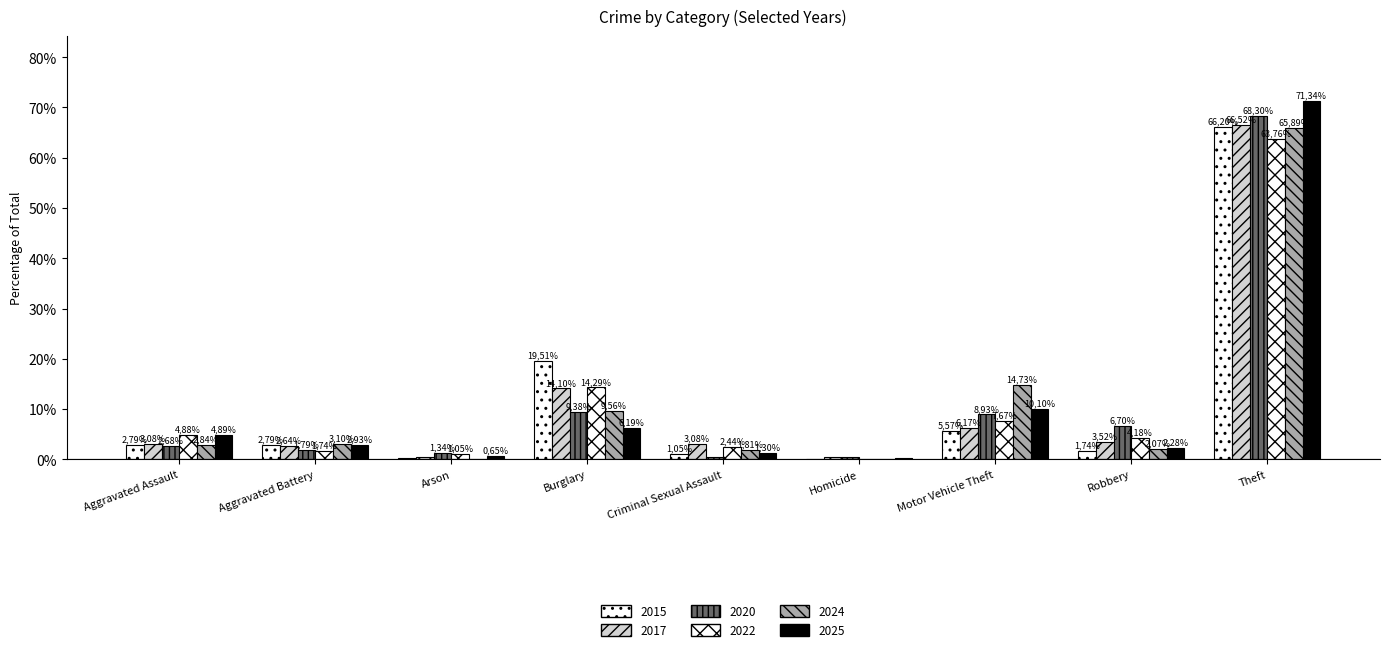

Which category has the lowest value in the 2017 series?

Arson